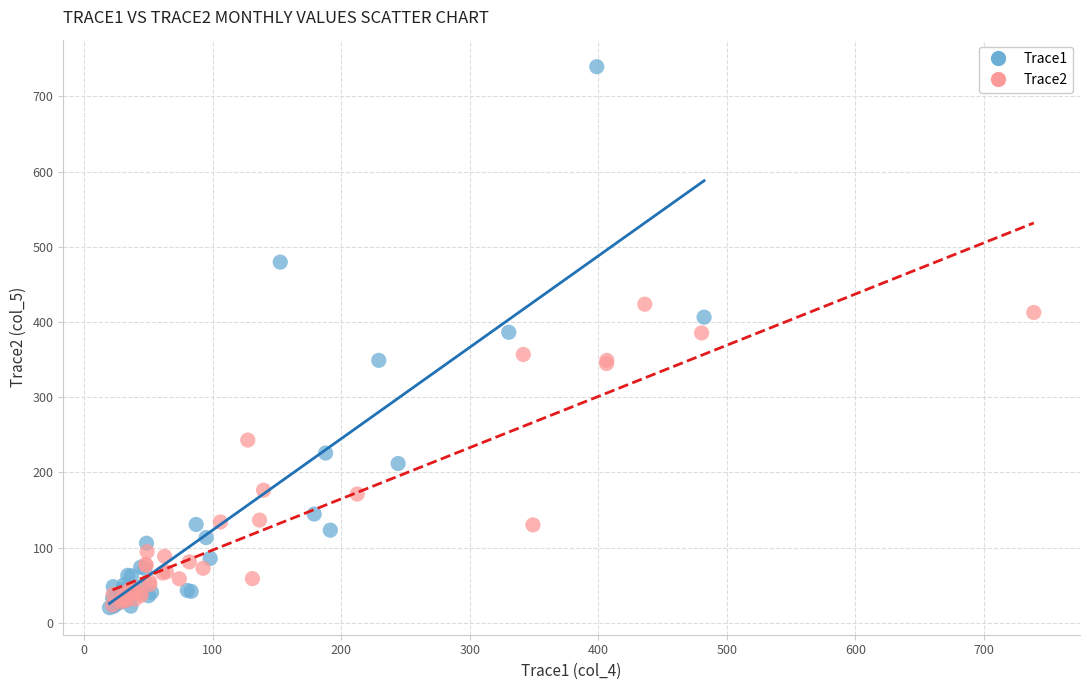

Which series contains the highest Y value?

Trace1